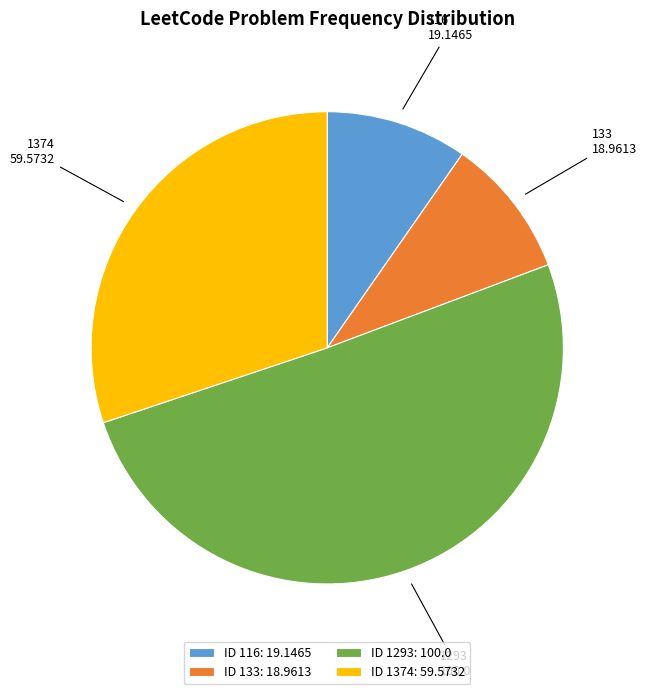

Is the sum of 1293 and 116 greater than half?

Yes